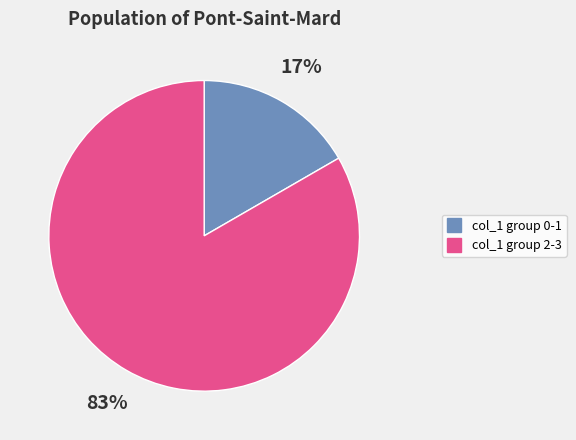

To the nearest percent, what is the average slice percentage?

50%